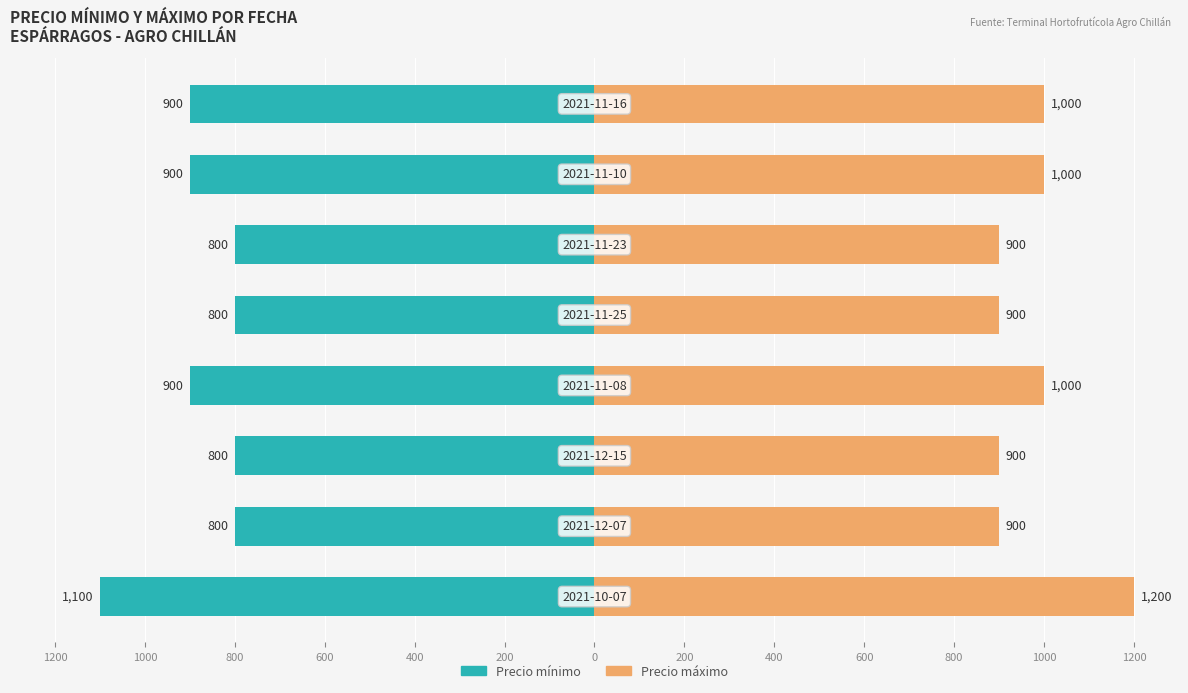

What is the value of the Precio mínimo bar at the 3rd from the left?

-800